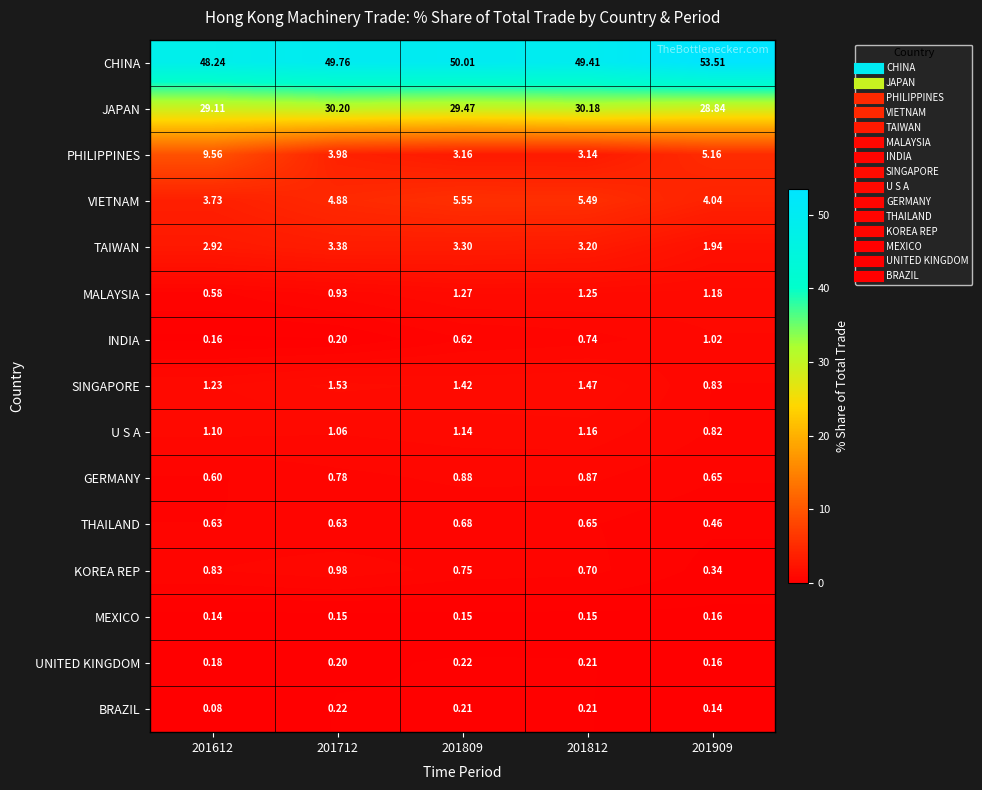

Between 201809 and 201909, which series saw the biggest shift?

CHINA